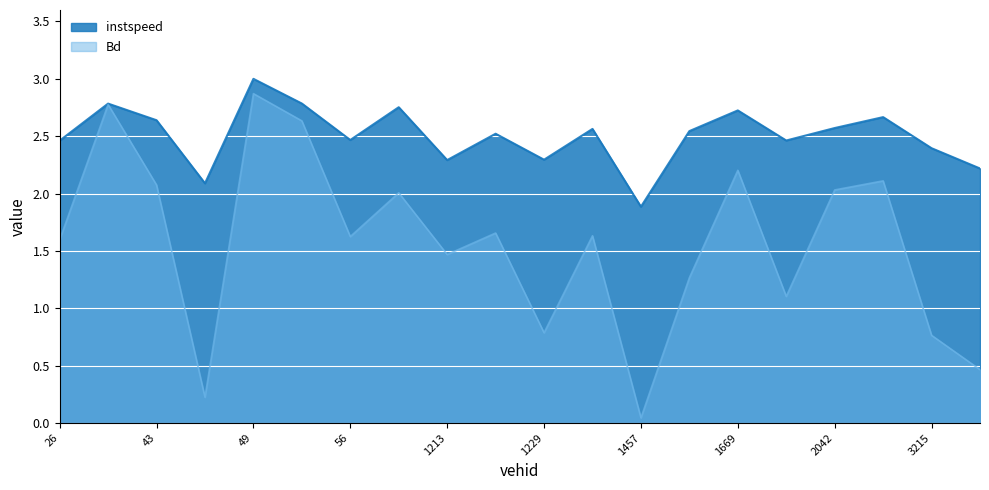

Reading left to right, list all the values displayed in this chart.

instspeed: 2.5	2.8	2.6	2.1	3.0	2.8	2.5	2.8	2.3	2.5	2.3	2.6	1.9	2.5	2.7	2.5	2.6	2.7	2.4	2.2
Bd: 1.6	2.8	2.1	0.2	2.9	2.6	1.6	2.0	1.5	1.7	0.8	1.6	0.0	1.3	2.2	1.1	2.0	2.1	0.8	0.5